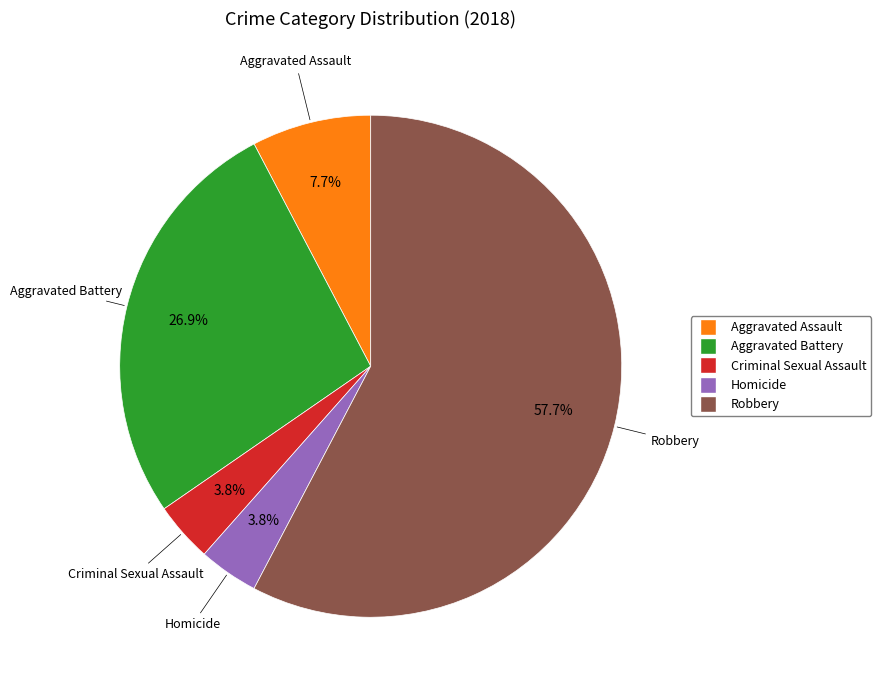

The Criminal Sexual Assault slice represents 4% of the pie. True or false?

True